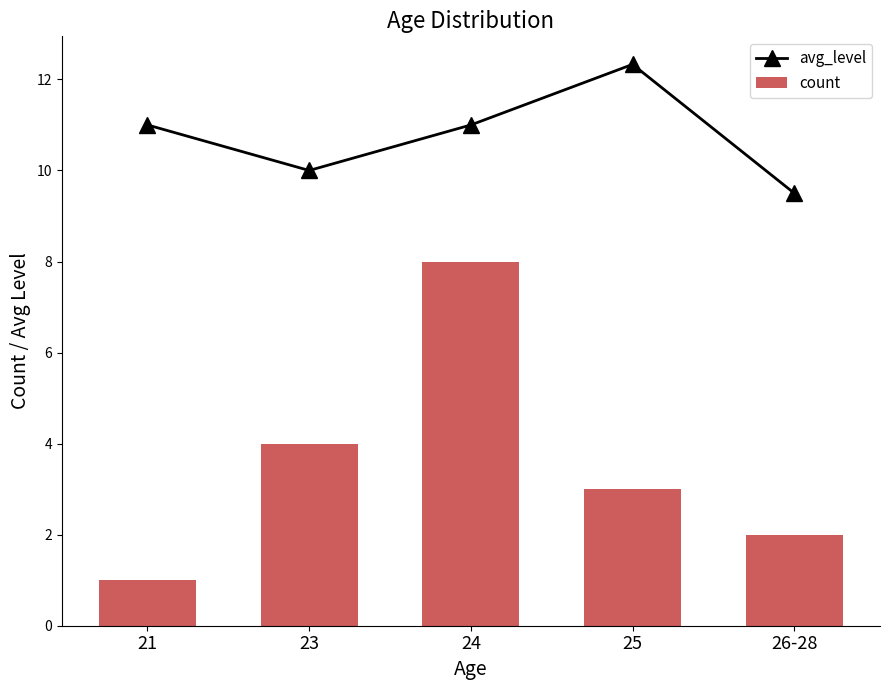

Between 21 and 26-28, which series saw the biggest shift?

avg_level